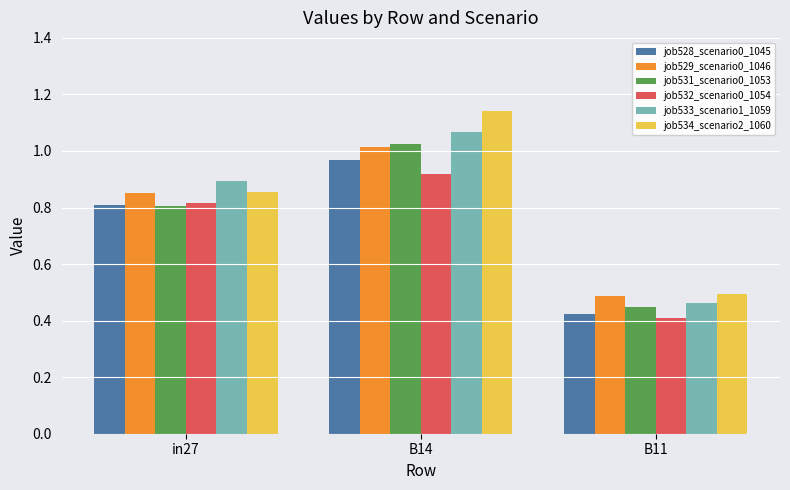

What are all the series names shown in the legend?

job528_scenario0_1045, job529_scenario0_1046, job531_scenario0_1053, job532_scenario0_1054, job533_scenario1_1059, job534_scenario2_1060